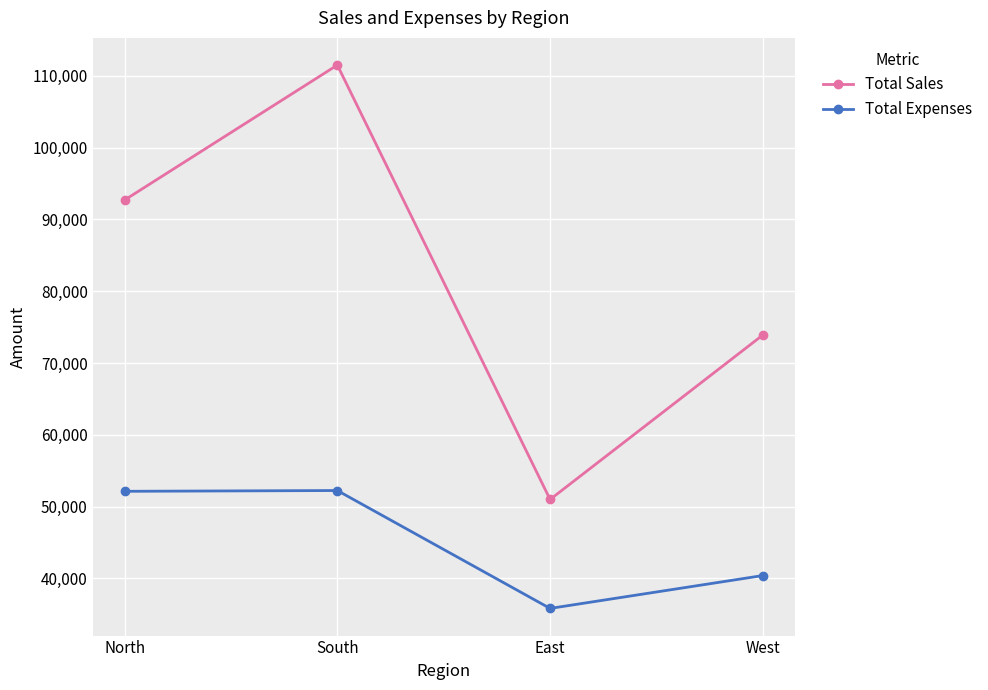

What is the approximate value of Total Sales at South, to the nearest 50?

111500